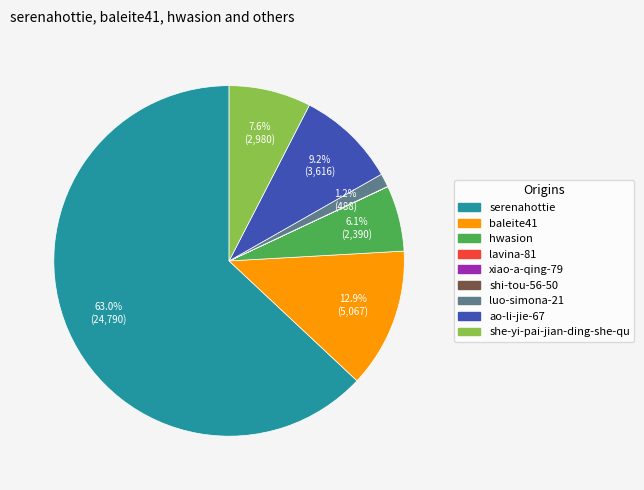

To the nearest percent, what is the combined percentage of baleite41 and serenahottie?

76%